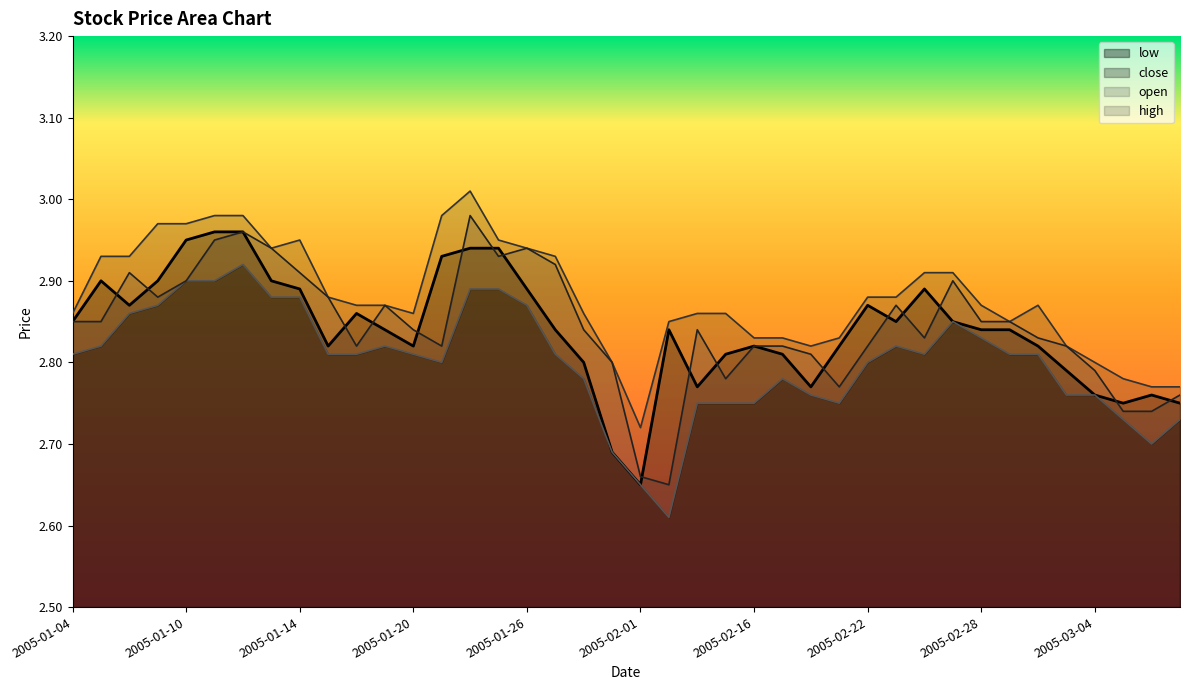

True or false: high and close cross at least once.

False